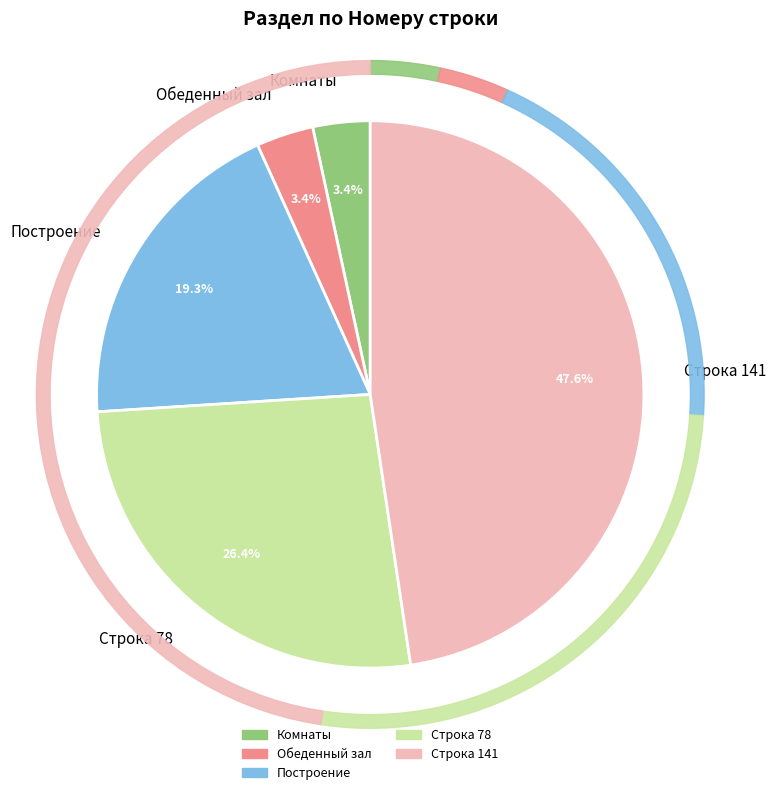

Is it true that Утреннее построение is 19% of the pie?

True